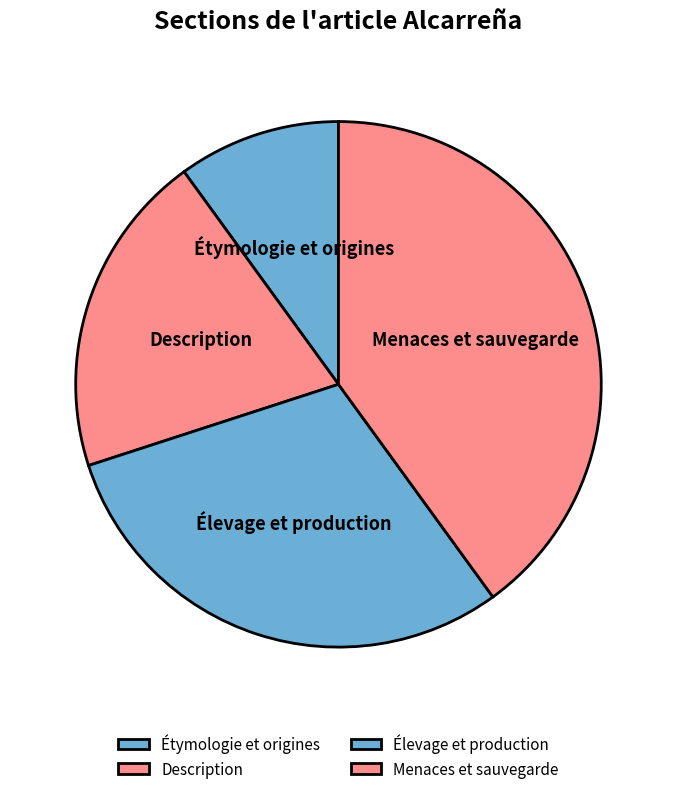

What is the ratio of the value at Menaces et sauvegarde to the value at Élevage et production?

1.3